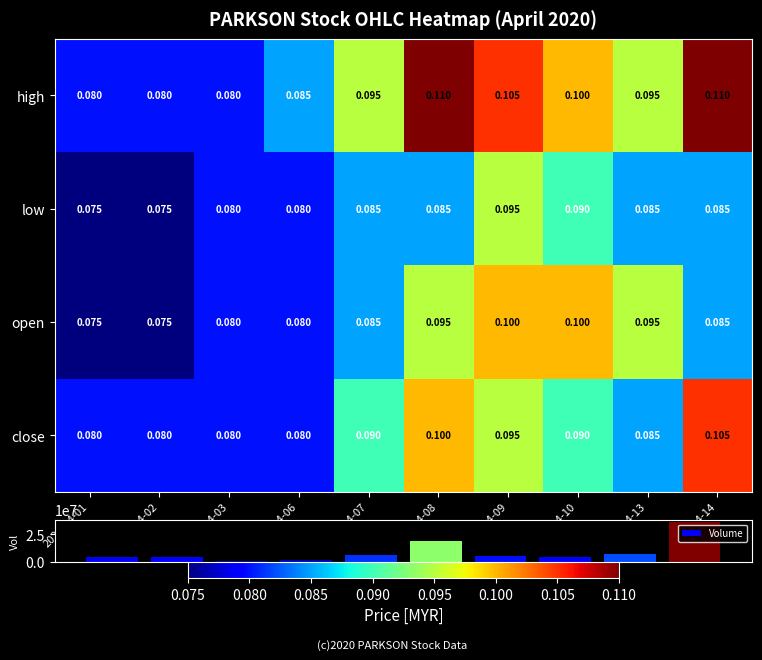

What is the spread (max minus min) of values at 2020-04-07?

6331399.9